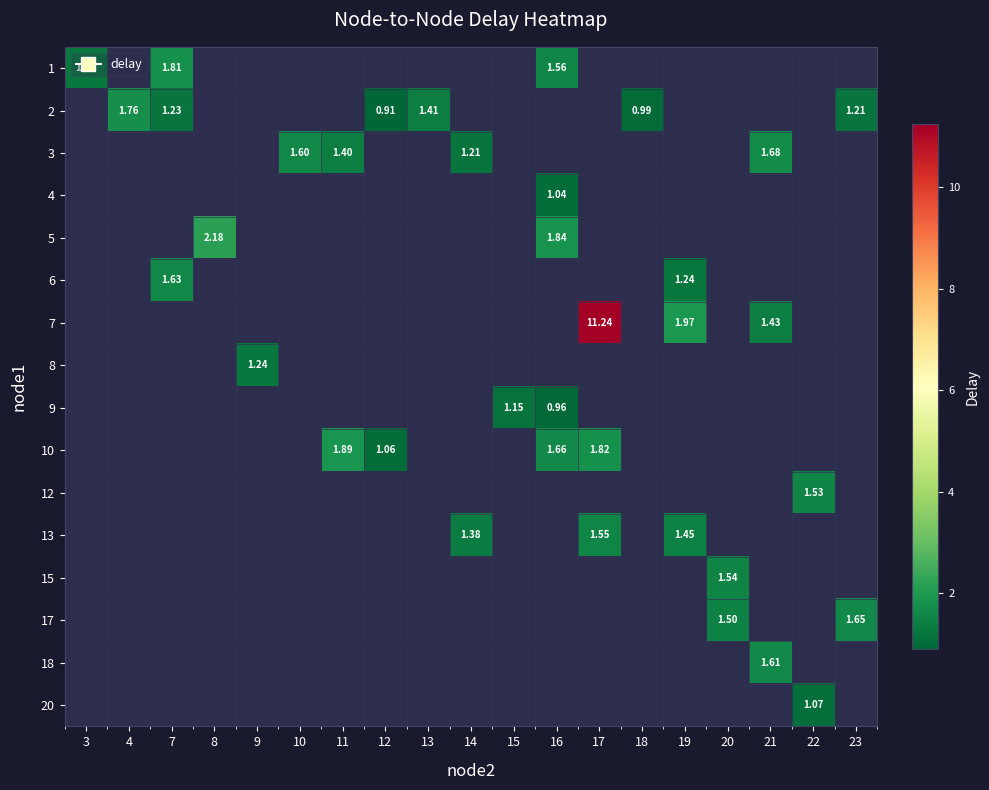

True or false: 5 has a value of 0.5 at 8.

False